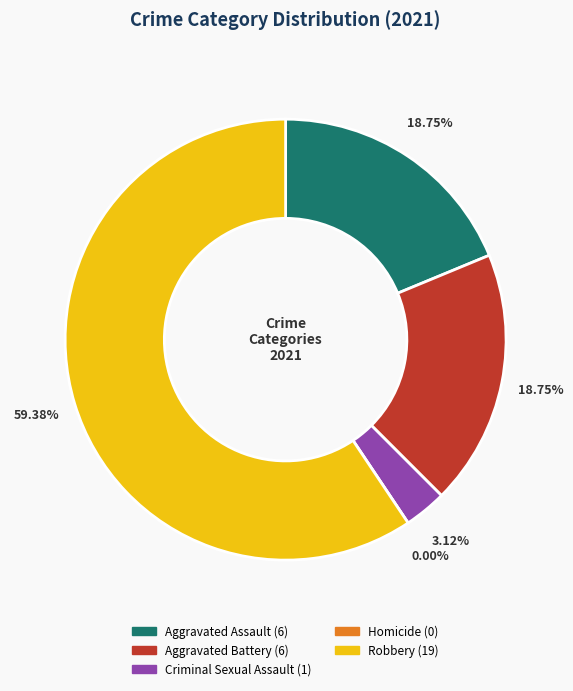

To the nearest percent, what is the combined percentage of Homicide and Aggravated Battery?

19%